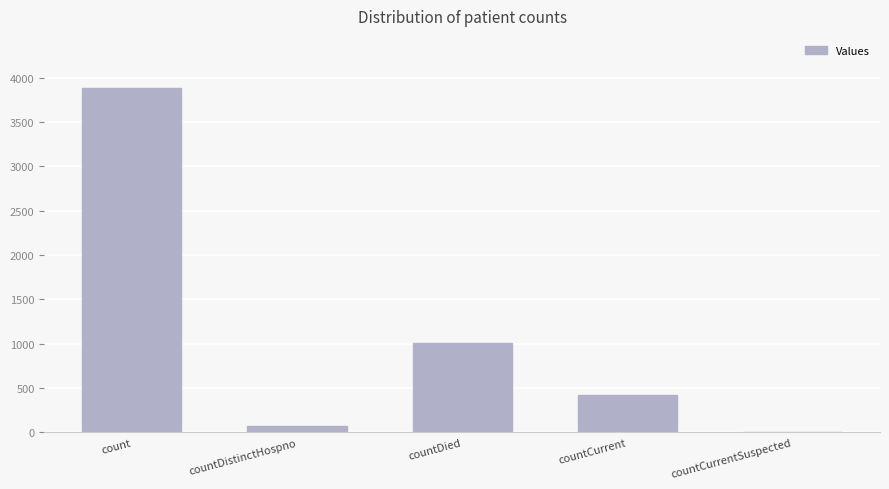

What is the change in value from countDistinctHospno to countDied?

+933